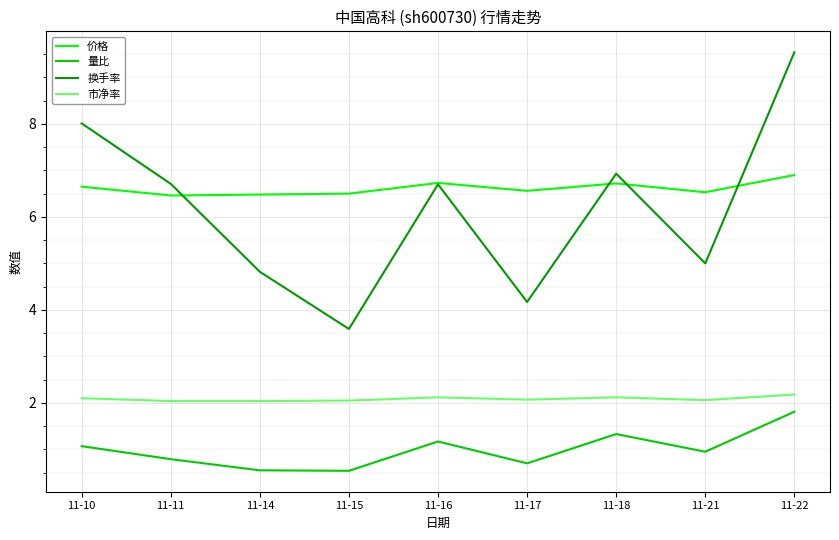

True or false: 换手率 has more than 0 interior local peaks.

True